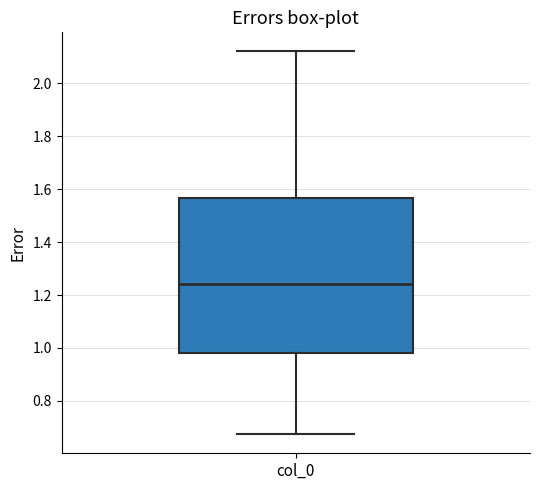

Transcribe this box plot: give where the median line is, the range the box spans, and where the two whiskers end, as read against the y-axis. The values are not printed on the chart, so give them approximately, as read against the axis.

median 1.24, box 0.98 to 1.56, whiskers 0.68 to 2.12